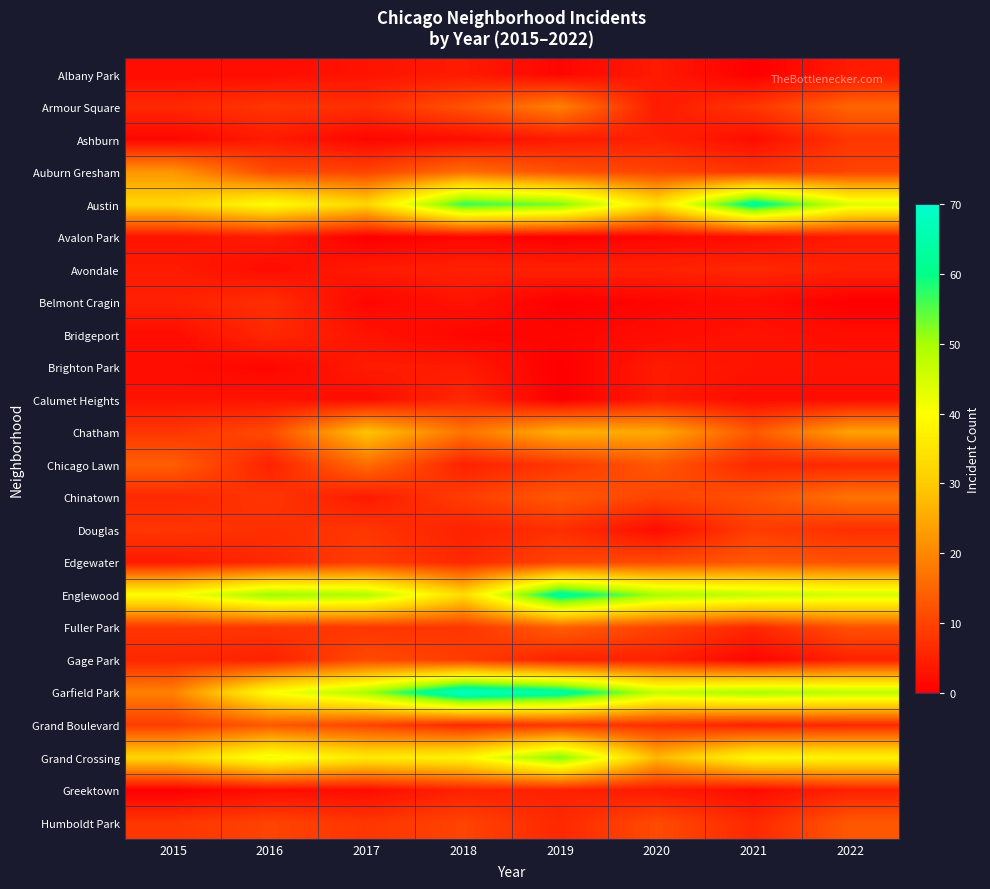

Reading left to right, list all the values displayed in this chart.

Albany Park: 2015=2	2016=2	2017=3	2018=4	2019=1	2020=4	2021=0	2022=4
Armour Square: 2015=6	2016=8	2017=7	2018=12	2019=19	2020=4	2021=8	2022=15
Ashburn: 2015=1	2016=4	2017=1	2018=2	2019=4	2020=5	2021=2	2022=8
Auburn Gresham: 2015=22	2016=11	2017=10	2018=16	2019=12	2020=10	2021=8	2022=10
Austin: 2015=32	2016=40	2017=32	2018=57	2019=53	2020=34	2021=63	2022=44
Avalon Park: 2015=3	2016=4	2017=0	2018=1	2019=0	2020=1	2021=2	2022=4
Avondale: 2015=4	2016=2	2017=4	2018=5	2019=5	2020=5	2021=6	2022=5
Belmont Cragin: 2015=5	2016=7	2017=1	2018=3	2019=0	2020=1	2021=2	2022=0
Bridgeport: 2015=2	2016=6	2017=3	2018=1	2019=1	2020=2	2021=3	2022=2
Brighton Park: 2015=2	2016=1	2017=4	2018=4	2019=0	2020=4	2021=3	2022=3
Calumet Heights: 2015=3	2016=3	2017=2	2018=6	2019=0	2020=4	2021=2	2022=2
Chatham: 2015=8	2016=11	2017=29	2018=17	2019=26	2020=25	2021=13	2022=24
Chicago Lawn: 2015=14	2016=5	2017=16	2018=5	2019=8	2020=13	2021=6	2022=6
Chinatown: 2015=6	2016=8	2017=4	2018=9	2019=13	2020=10	2021=12	2022=17
Douglas: 2015=8	2016=7	2017=8	2018=5	2019=7	2020=2	2021=9	2022=7
Edgewater: 2015=4	2016=6	2017=9	2018=6	2019=10	2020=11	2021=13	2022=12
Englewood: 2015=40	2016=51	2017=49	2018=33	2019=63	2020=50	2021=47	2022=45
Fuller Park: 2015=8	2016=8	2017=8	2018=8	2019=14	2020=10	2021=6	2022=12
Gage Park: 2015=6	2016=5	2017=11	2018=9	2019=5	2020=5	2021=1	2022=5
Garfield Park: 2015=19	2016=40	2017=50	2018=69	2019=64	2020=47	2021=50	2022=48
Grand Boulevard: 2015=9	2016=13	2017=10	2018=6	2019=8	2020=7	2021=5	2022=6
Grand Crossing: 2015=32	2016=42	2017=36	2018=38	2019=53	2020=27	2021=39	2022=38
Greektown: 2015=0	2016=2	2017=2	2018=5	2019=5	2020=4	2021=2	2022=5
Humboldt Park: 2015=8	2016=10	2017=8	2018=10	2019=6	2020=11	2021=6	2022=13